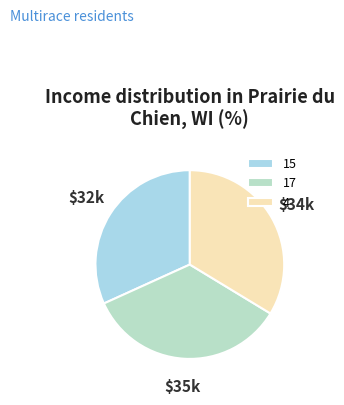

Count the number of slices in the pie.

3